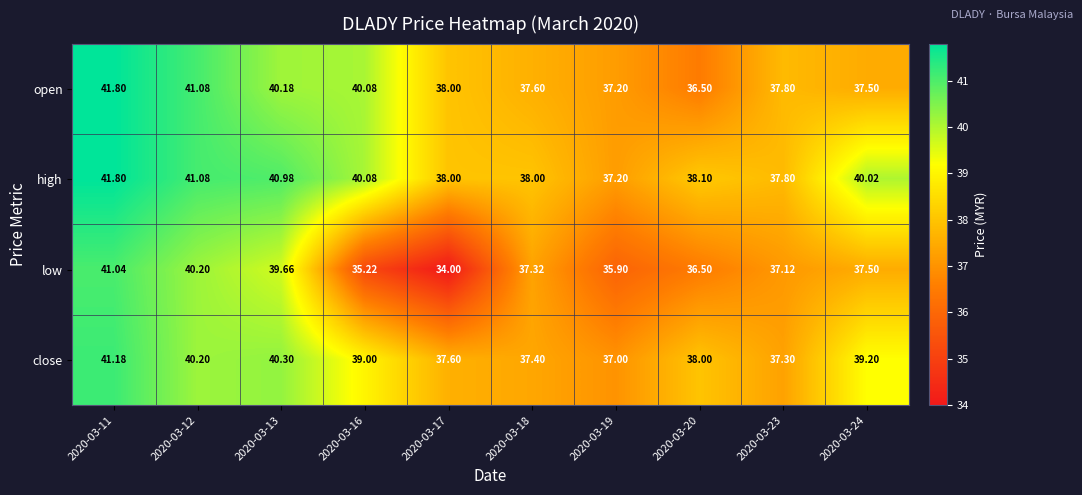

Is the value of low at 2020-03-17 greater than the value of open at 2020-03-11?

No